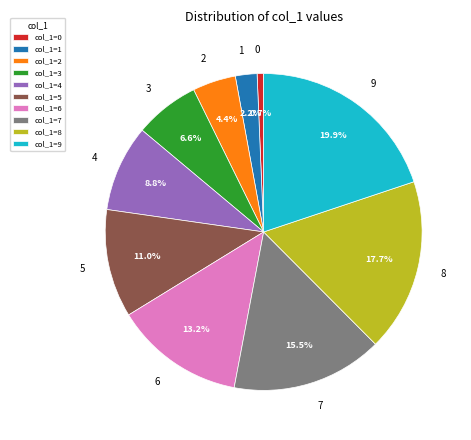

Rank the categories by value from lowest to highest.

0, 1, 2, 3, 4, 5, 6, 7, 8, 9